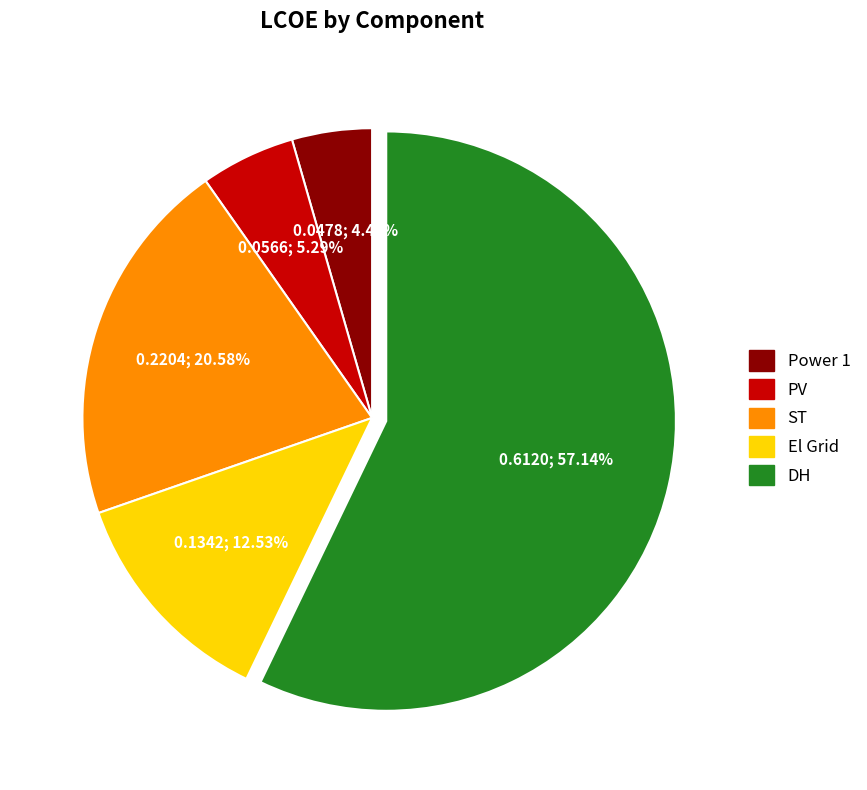

Is it true that El Grid is 13% of the pie?

True